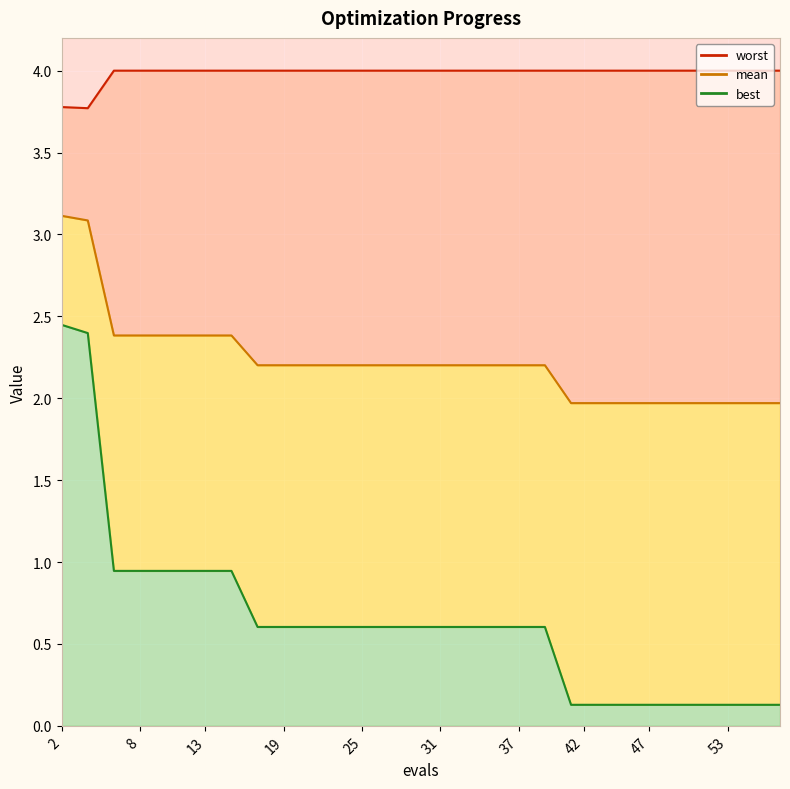

Reading left to right, list all the values displayed in this chart.

mean: 2=3.1	4=3.1	6=2.4	8=2.4	9=2.4	11=2.4	13=2.4	15=2.4	17=2.2	19=2.2	21=2.2	23=2.2	25=2.2	27=2.2	29=2.2	31=2.2	33=2.2	35=2.2	37=2.2	39=2.2	41=2.0	42=2.0	44=2.0	46=2.0	47=2.0	49=2.0	51=2.0	53=2.0	55=2.0	57=2.0
best: 2=2.4	4=2.4	6=0.9	8=0.9	9=0.9	11=0.9	13=0.9	15=0.9	17=0.6	19=0.6	21=0.6	23=0.6	25=0.6	27=0.6	29=0.6	31=0.6	33=0.6	35=0.6	37=0.6	39=0.6	41=0.1	42=0.1	44=0.1	46=0.1	47=0.1	49=0.1	51=0.1	53=0.1	55=0.1	57=0.1
worst: 2=3.8	4=3.8	6=4.0	8=4.0	9=4.0	11=4.0	13=4.0	15=4.0	17=4.0	19=4.0	21=4.0	23=4.0	25=4.0	27=4.0	29=4.0	31=4.0	33=4.0	35=4.0	37=4.0	39=4.0	41=4.0	42=4.0	44=4.0	46=4.0	47=4.0	49=4.0	51=4.0	53=4.0	55=4.0	57=4.0